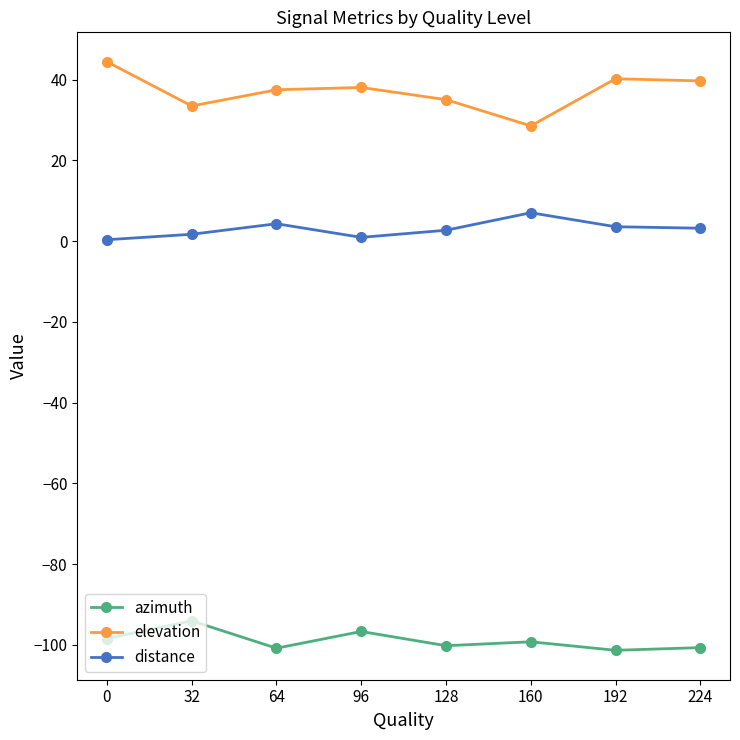

Is the value of azimuth at 224 greater than the value of elevation at 160?

No